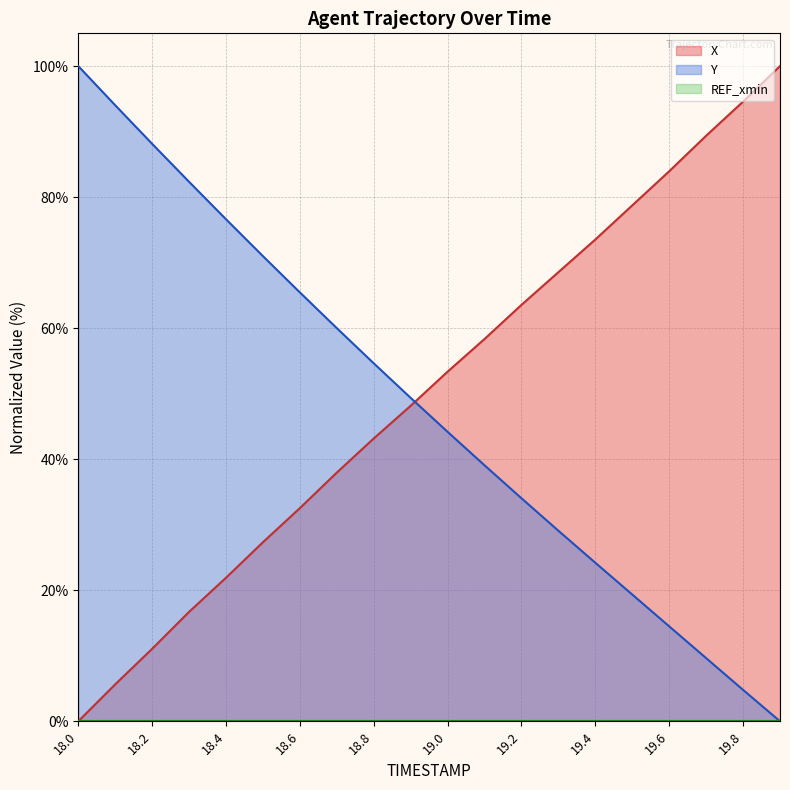

At how many categories does at least one series exceed 13?

20